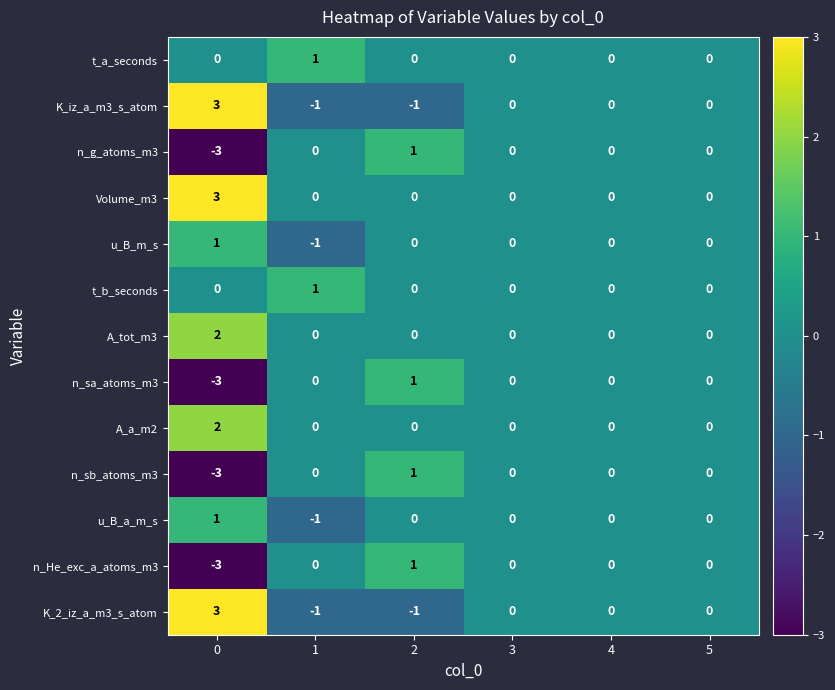

What is the spread (max minus min) of values at 2?

2